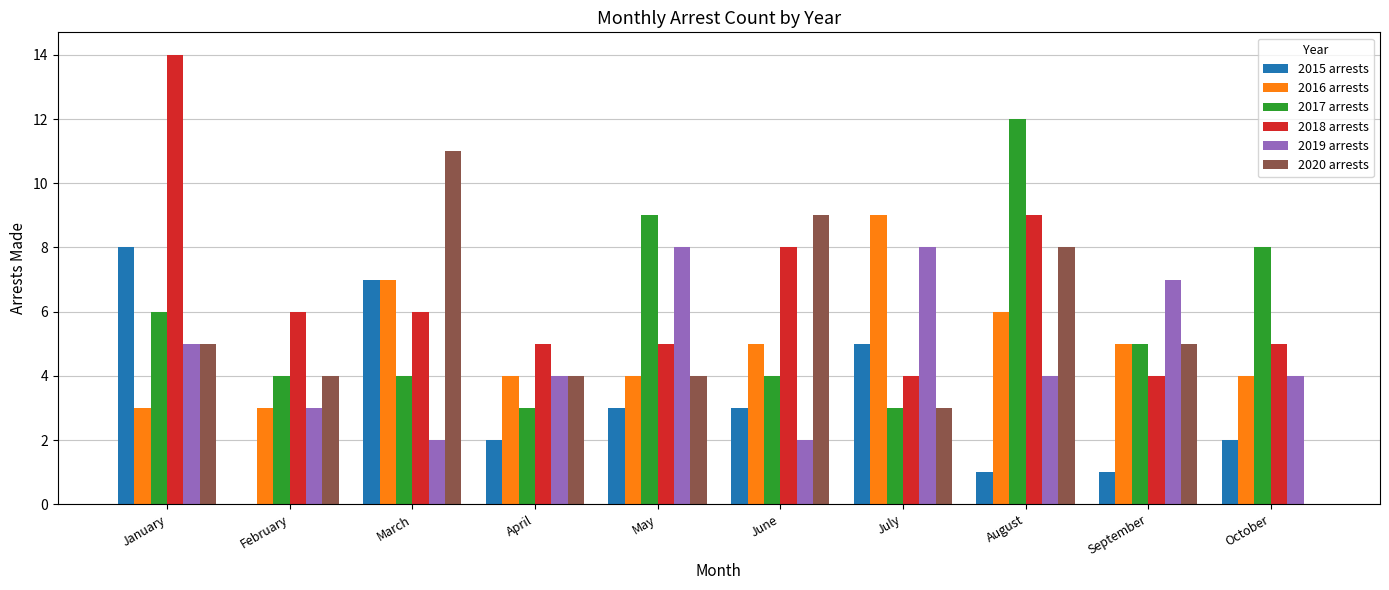

Is it true that 2017 arrests equals 1 at July?

False